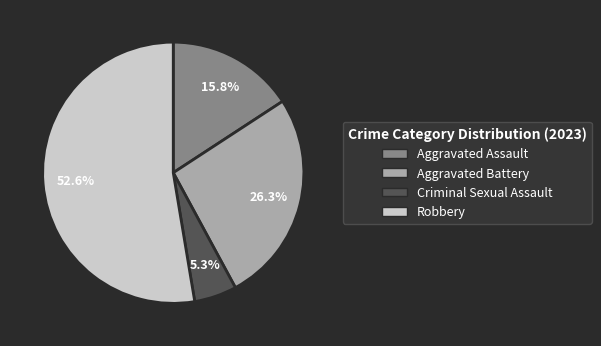

To the nearest percent, what is the difference between the Robbery and Criminal Sexual Assault slice percentages?

47%